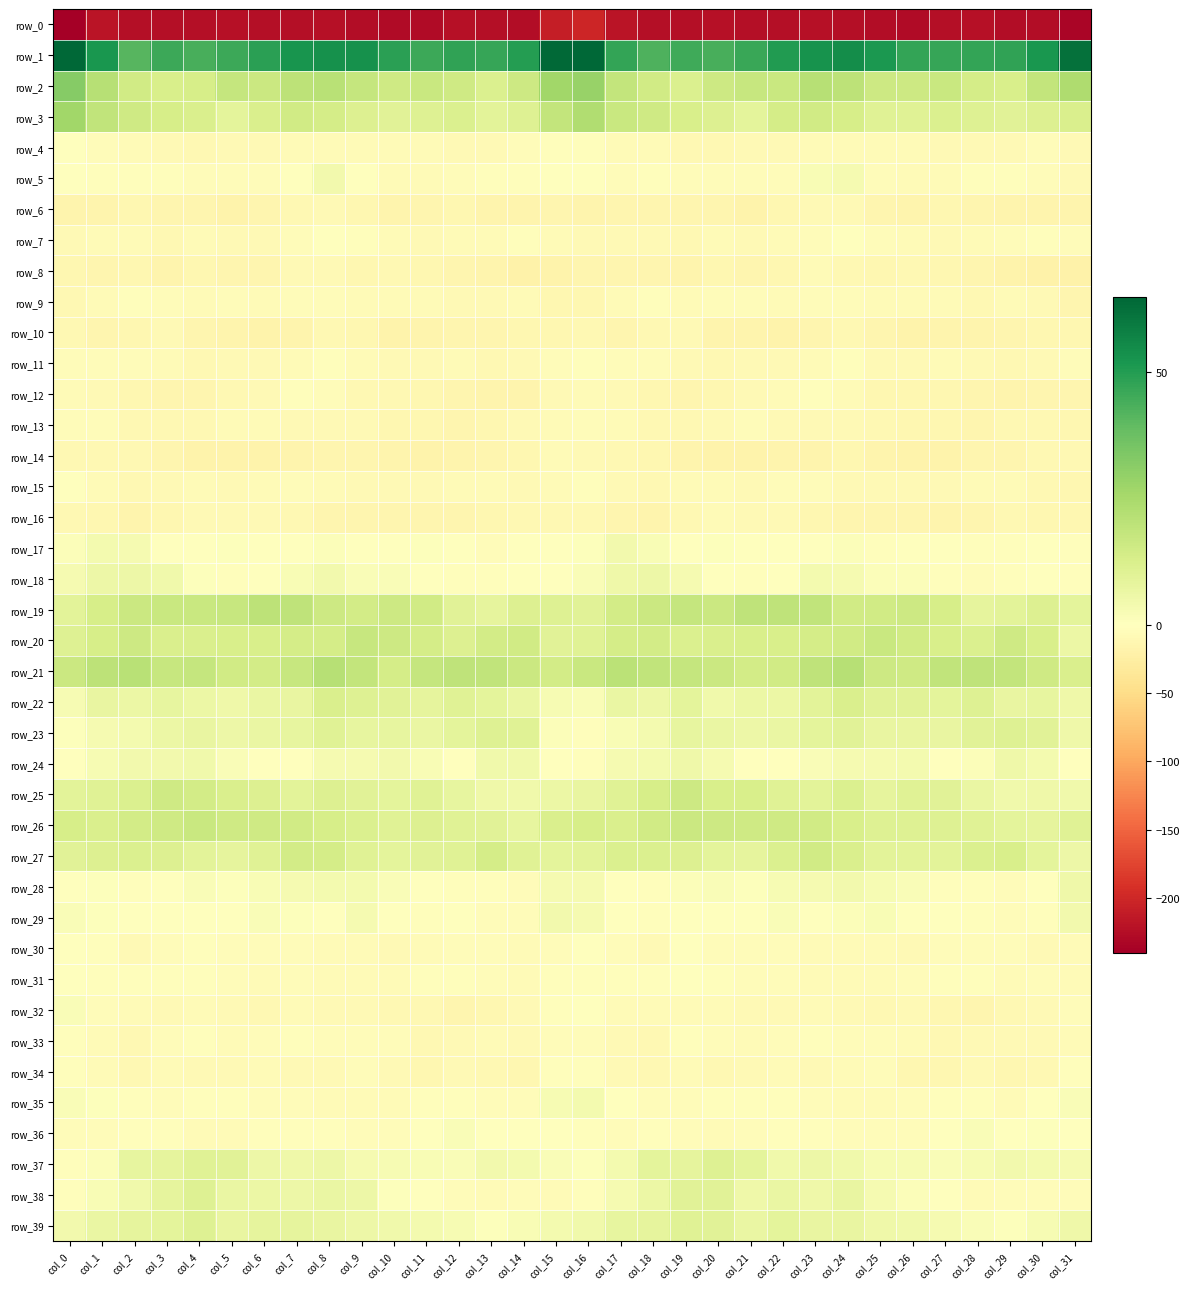

List the labels in order of row_22 value, largest first.

col_8, col_24, col_9, col_28, col_12, col_10, col_26, col_25, col_23, col_13, col_19, col_27, col_11, col_3, col_30, col_29, col_7, col_1, col_14, col_6, col_17, col_22, col_4, col_21, col_2, col_18, col_31, col_5, col_20, col_15, col_0, col_16